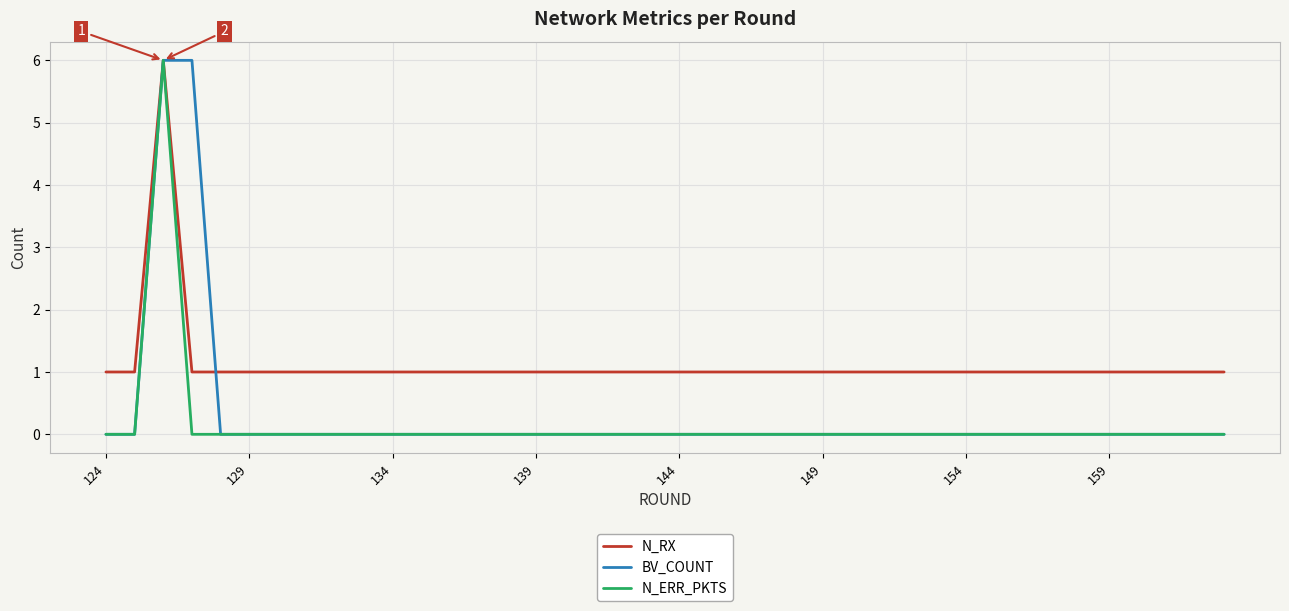

List the series in order of their overall mean, highest first.

N_RX, BV_COUNT, N_ERR_PKTS